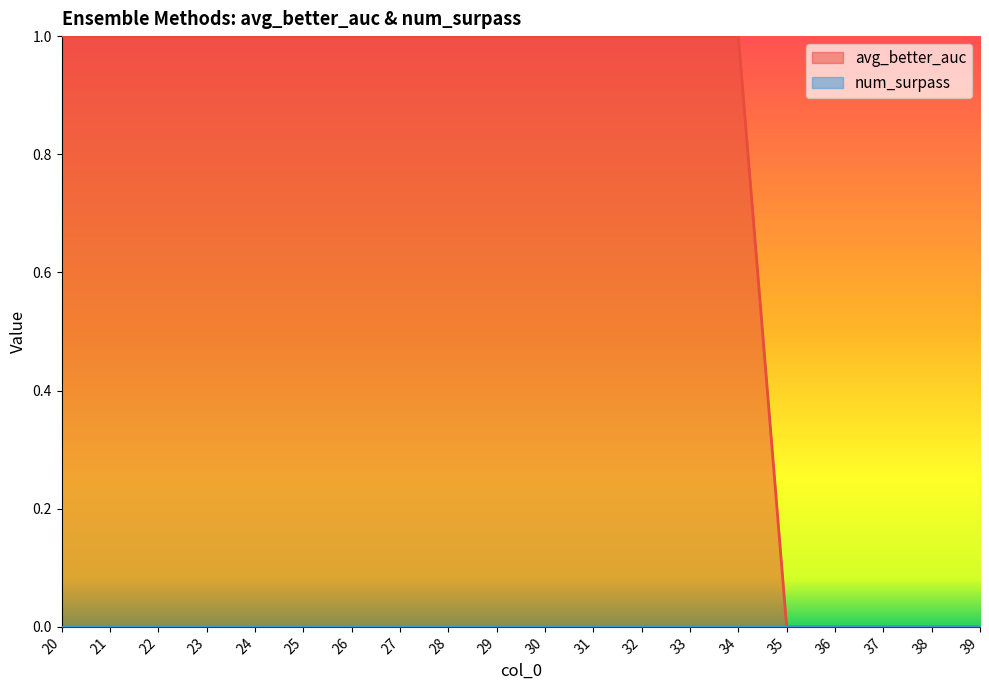

Reading left to right, what are all the values shown in this chart?

1	1	1	1	1	1	1	1	1	1	1	1	1	1	1	0	0	0	0	0